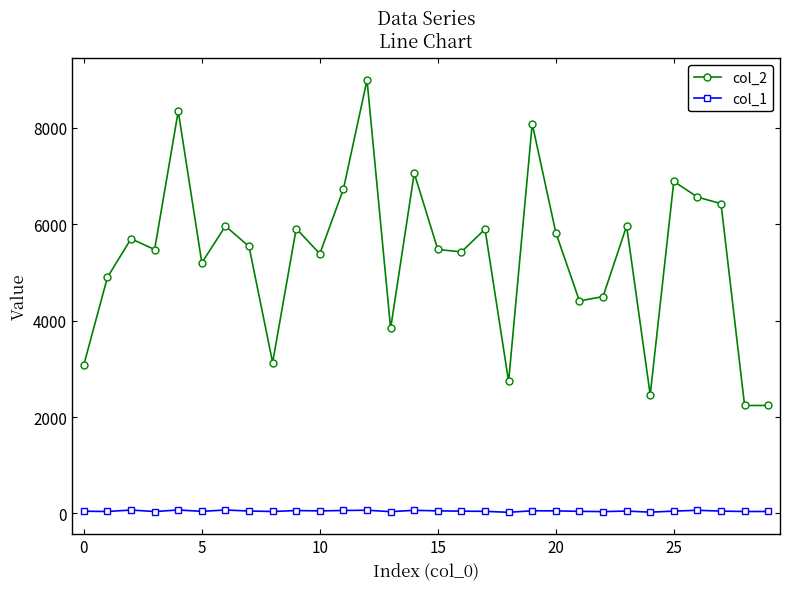

True or false: col_2 and col_1 cross at least once.

False